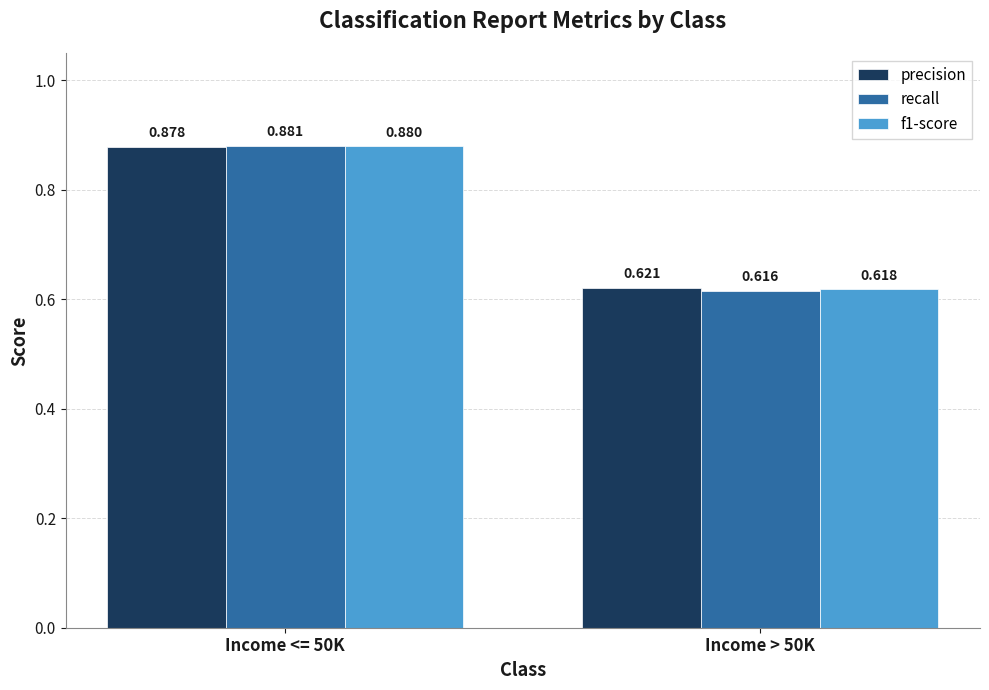

Between Income <= 50K and Income > 50K, which series saw the biggest shift?

recall